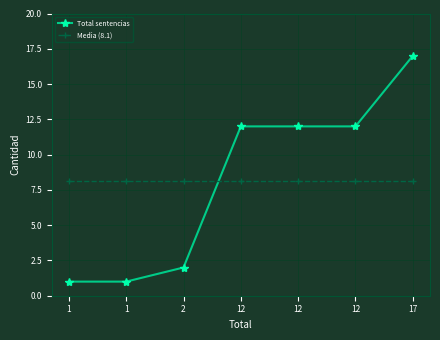

Reading left to right, extract all data points from this chart.

Total sentencias: 1.0	1.0	2.0	12.0	12.0	12.0	17.0
Media (8.1): 8.1	8.1	8.1	8.1	8.1	8.1	8.1